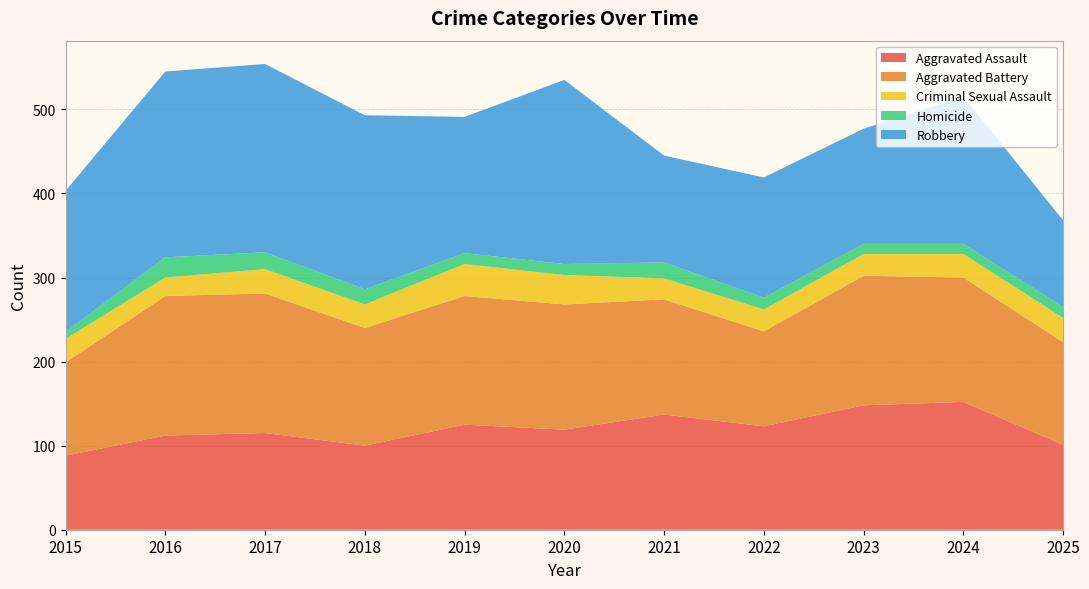

Reading left to right, what are all the values shown in this chart?

Aggravated Assault: 88	112	115	100	125	119	137	123	148	152	101
Aggravated Battery: 111	166	166	140	153	149	137	113	154	148	122
Criminal Sexual Assault: 28	22	29	28	38	35	25	26	26	28	29
Homicide: 8	24	20	18	13	13	19	14	12	12	13
Robbery: 168	221	224	207	162	219	127	143	137	175	103